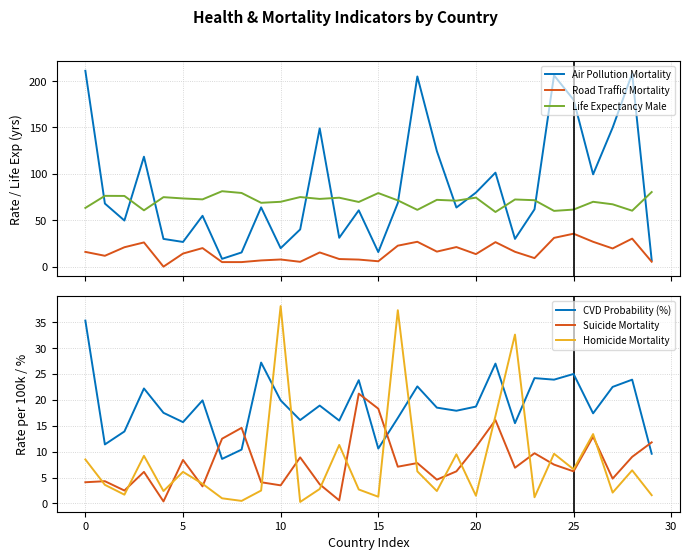

What is the average value of the CVD Probability (%) series?

19.0